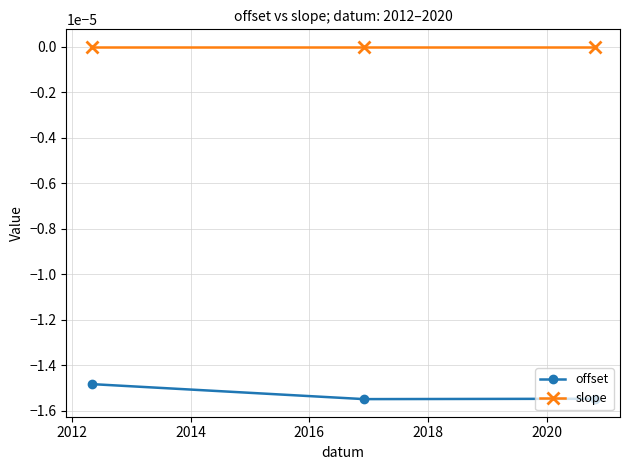

What are all the series names shown in the legend?

offset, slope